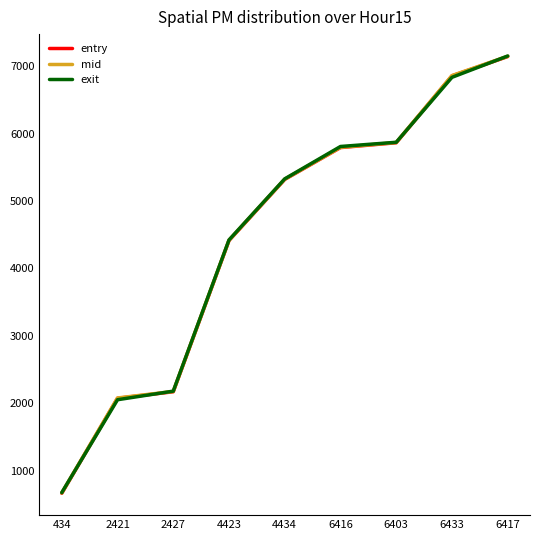

What is the difference between the maximum and minimum values in the mid series?

6476.2